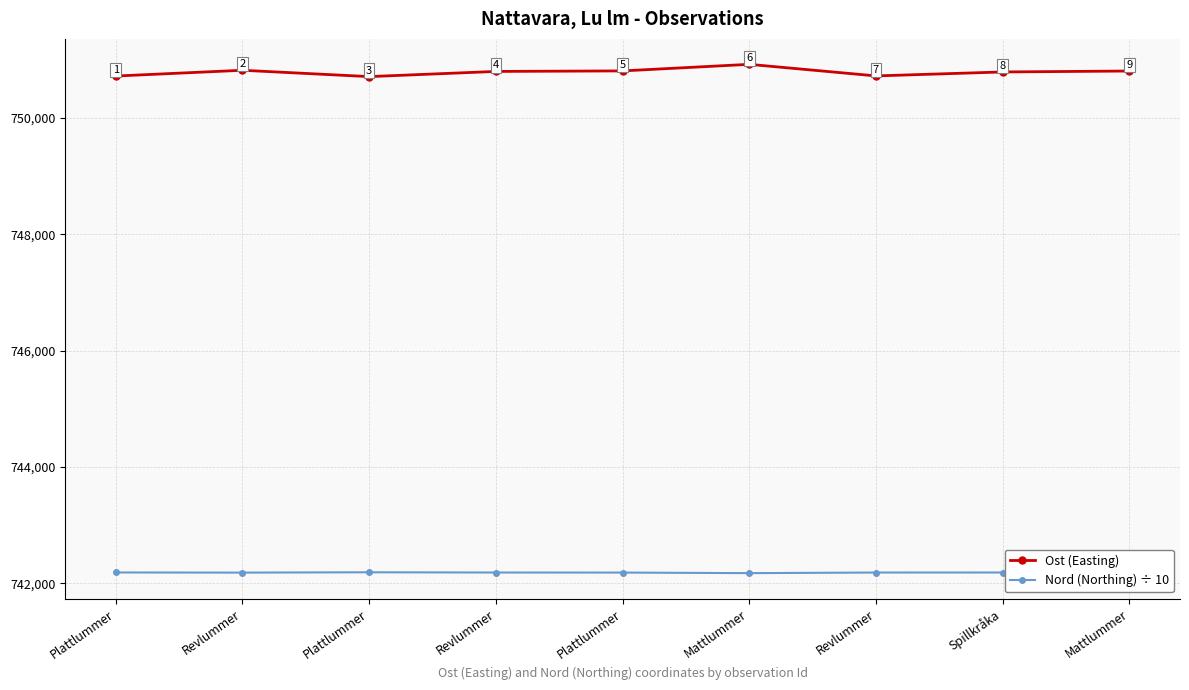

Does the chart have visible grid lines?

Yes